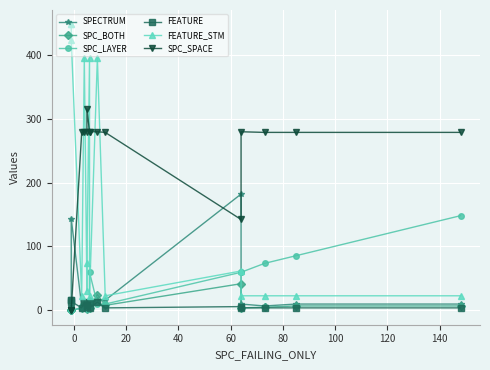

At how many categories does at least one series exceed 119?

16